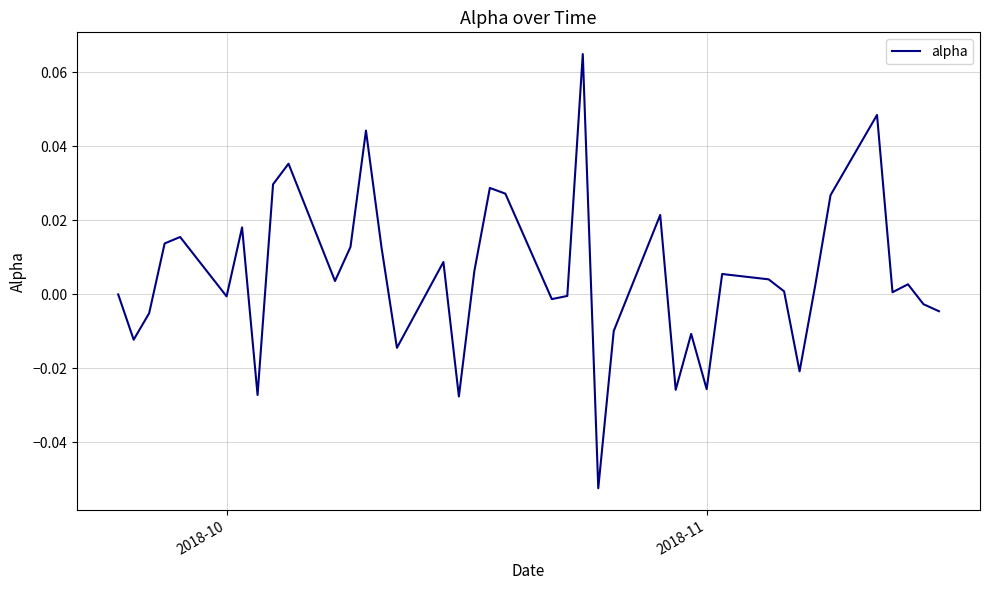

Does the chart display data point markers on the line(s)?

No